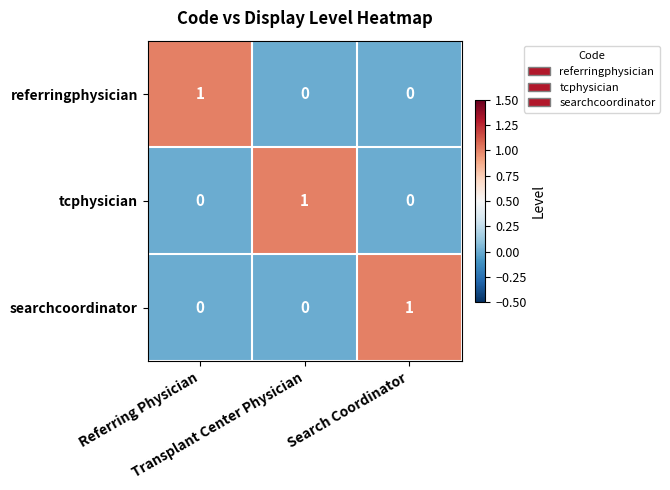

Count the searchcoordinator values in the range 0 to 1.

3